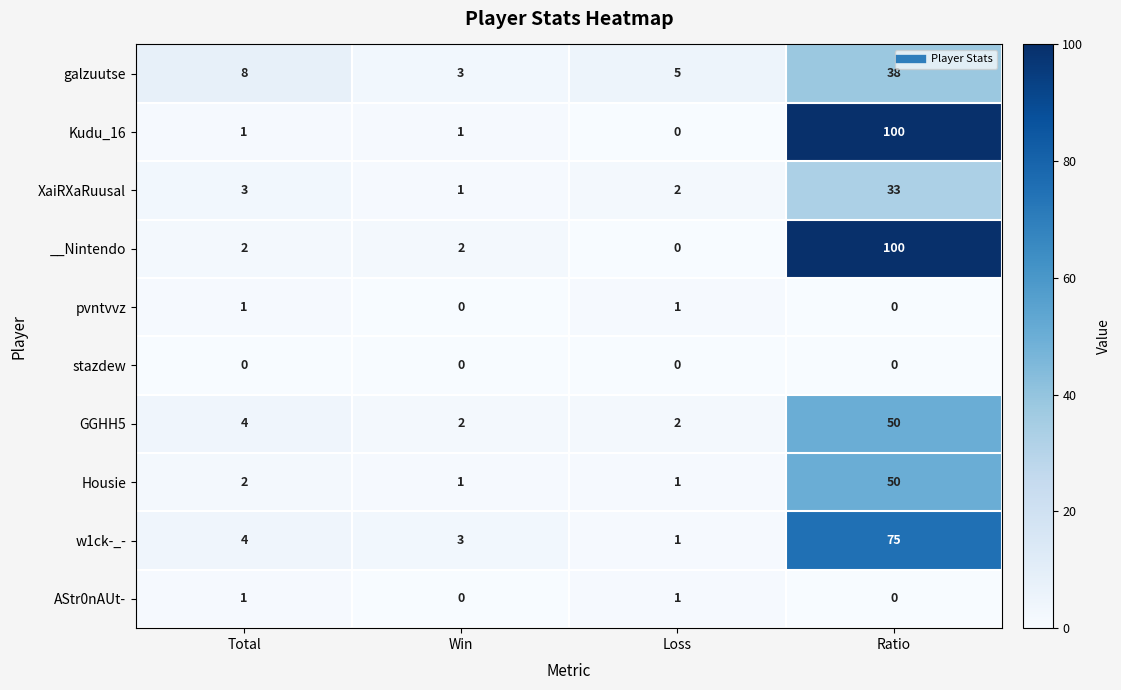

At which label does galzuutse reach its peak?

Ratio